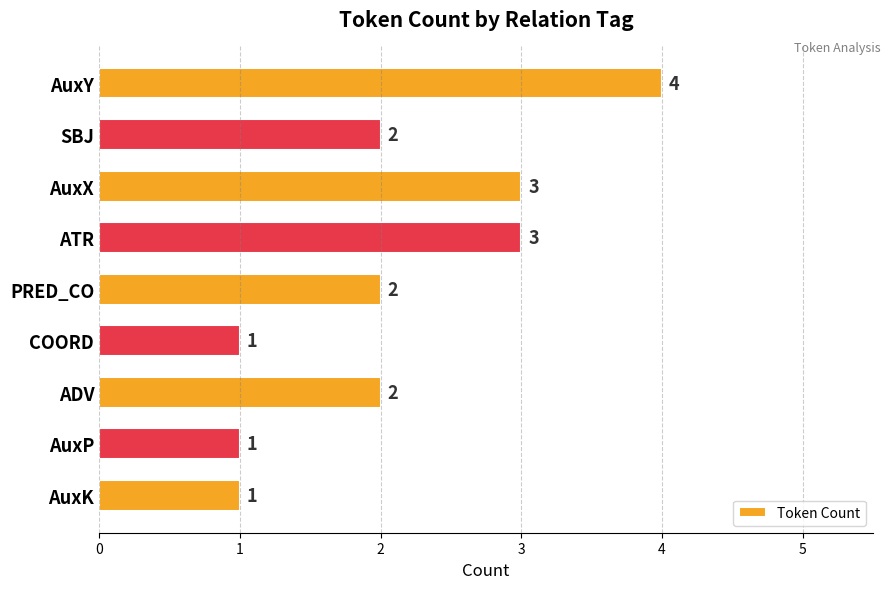

What is the minimum value shown in the chart?

1